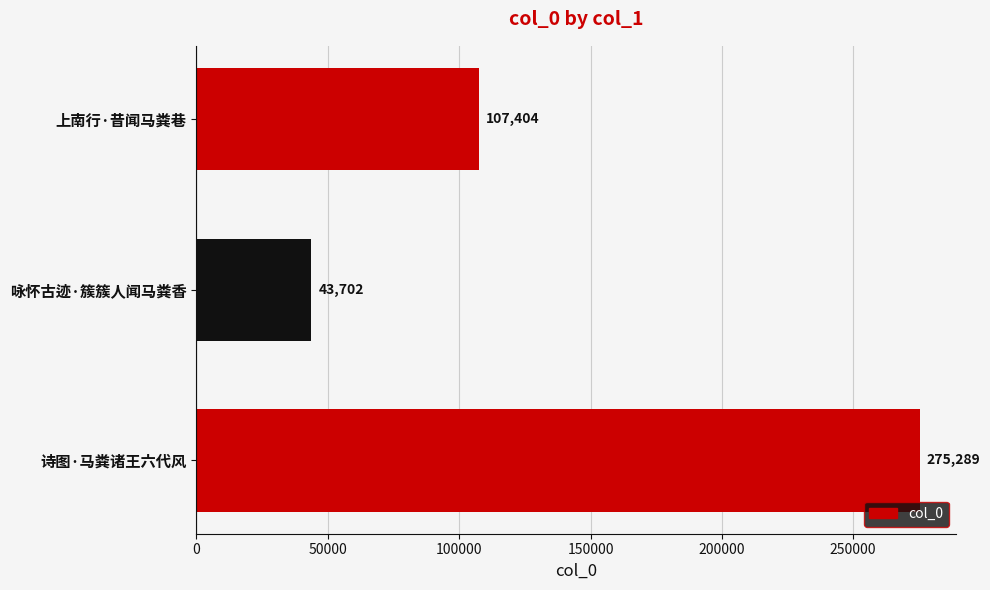

How many bars are there in total?

3